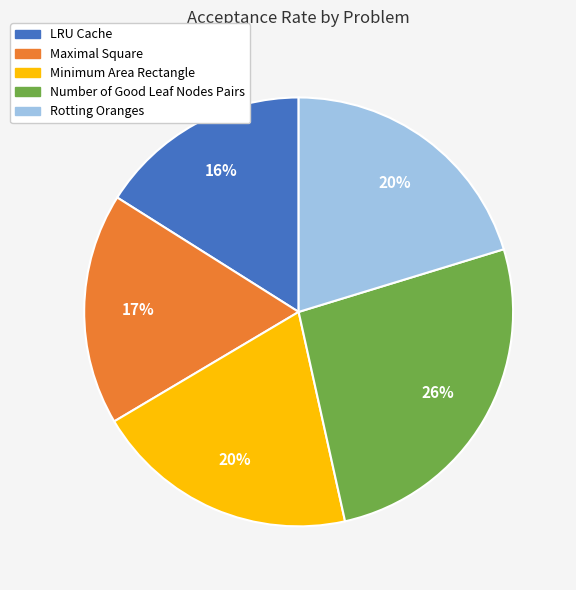

Which category has the biggest portion of the pie?

Number of Good Leaf Nodes Pairs